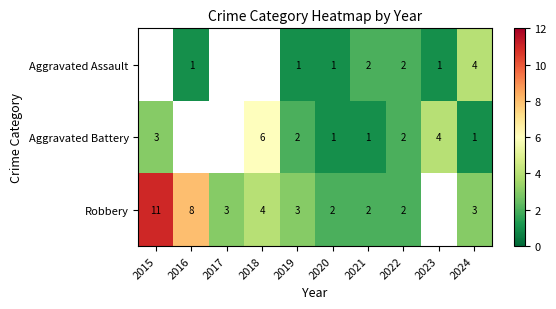

Between 2020 and 2021, which series saw the biggest shift?

Aggravated Assault